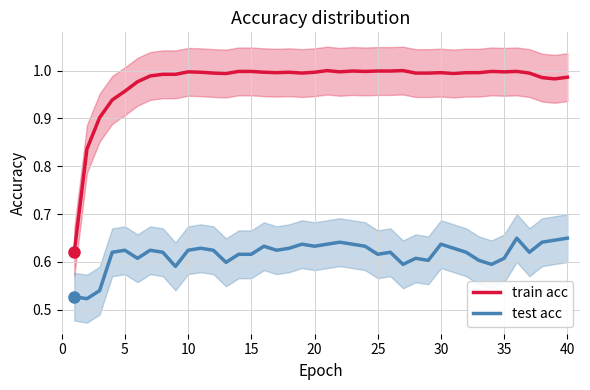

True or false: test acc and train acc cross at least once.

False